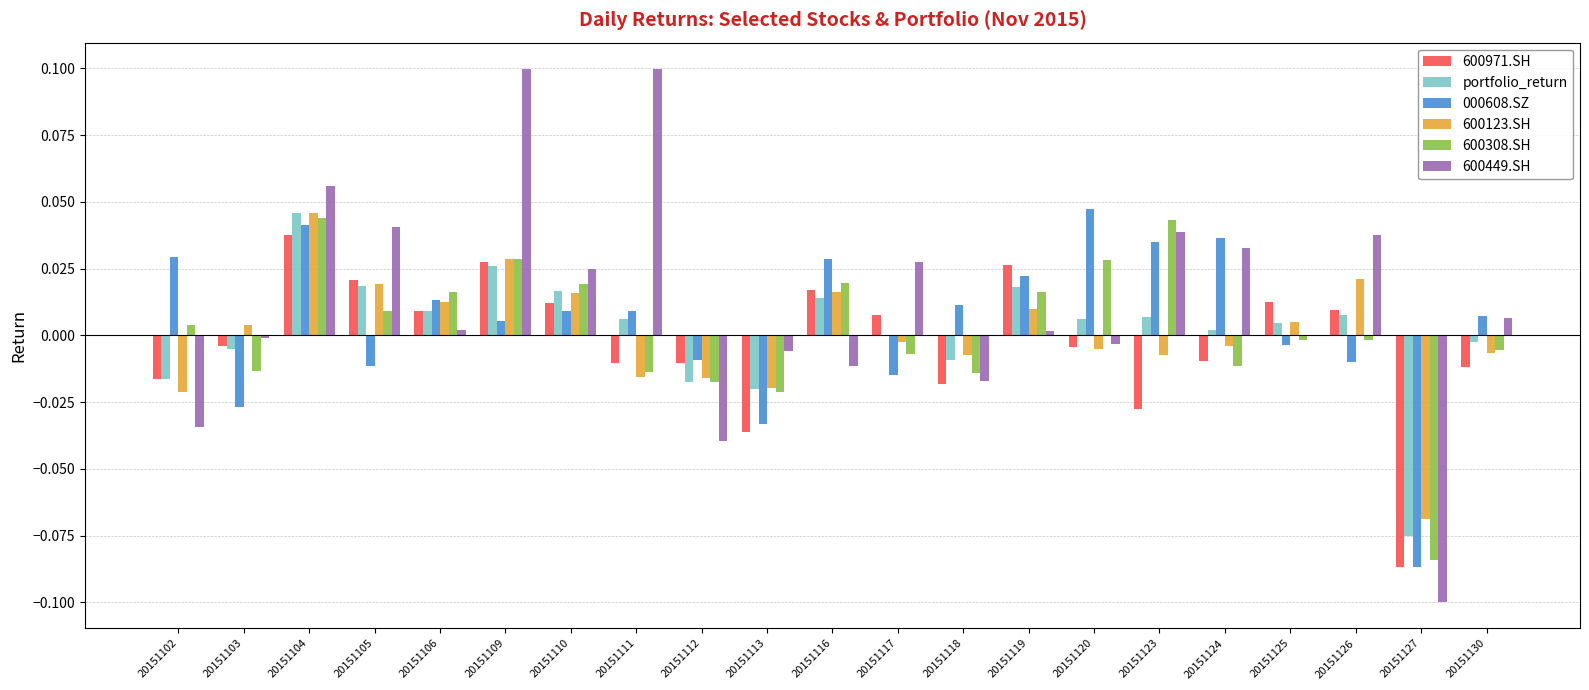

How many data points in 600971.SH are above 0?

10